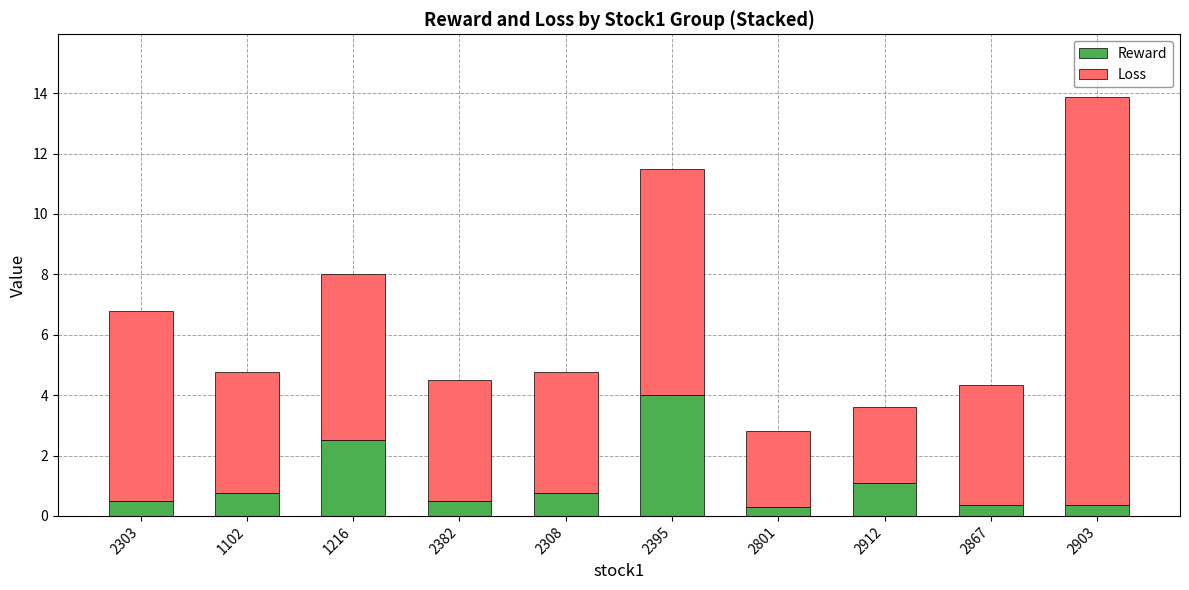

What is the sum of the Reward values at 1102 and 2308?

1.5